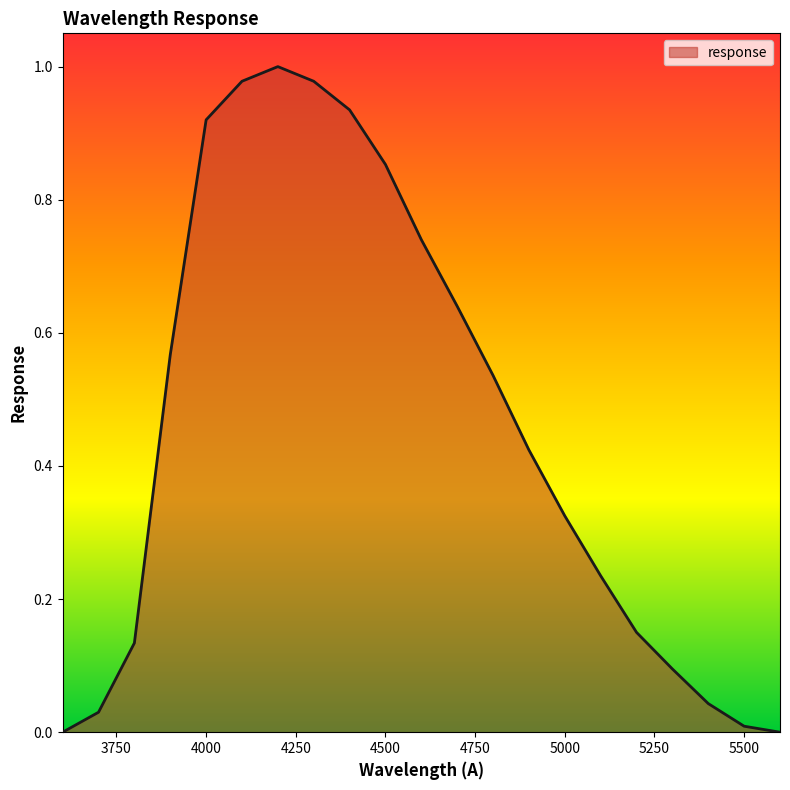

Is this an area chart (filled region under the line)?

Yes